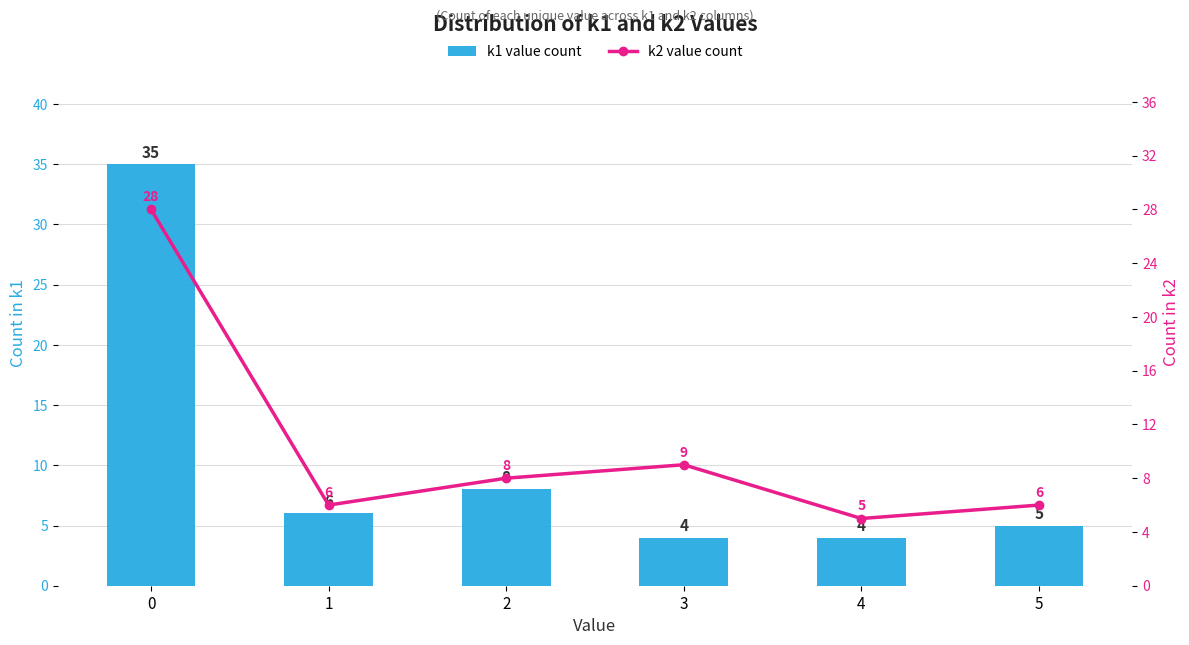

How many data points in k2 value count are less than 8?

3